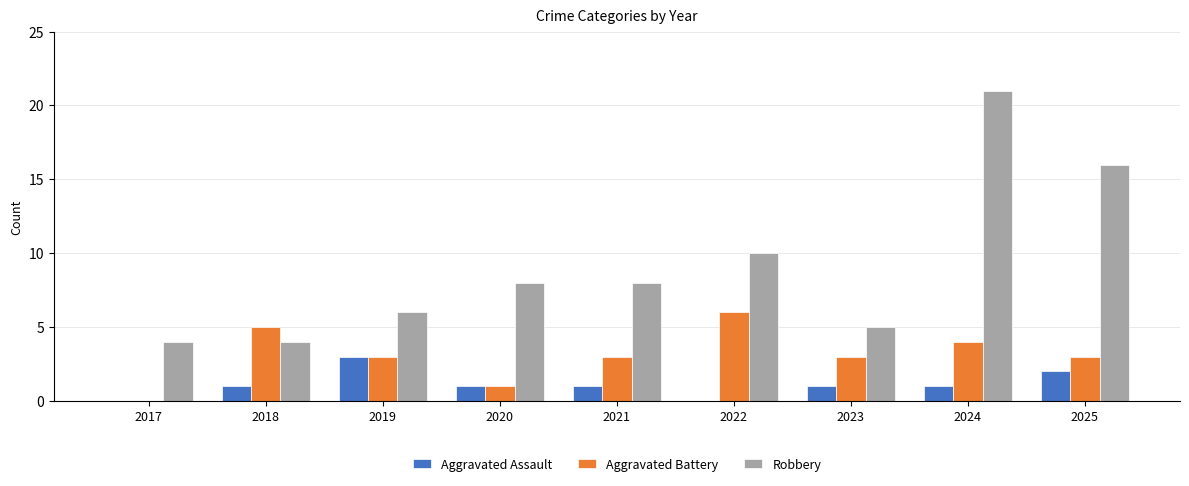

How many series are shown in this chart?

3